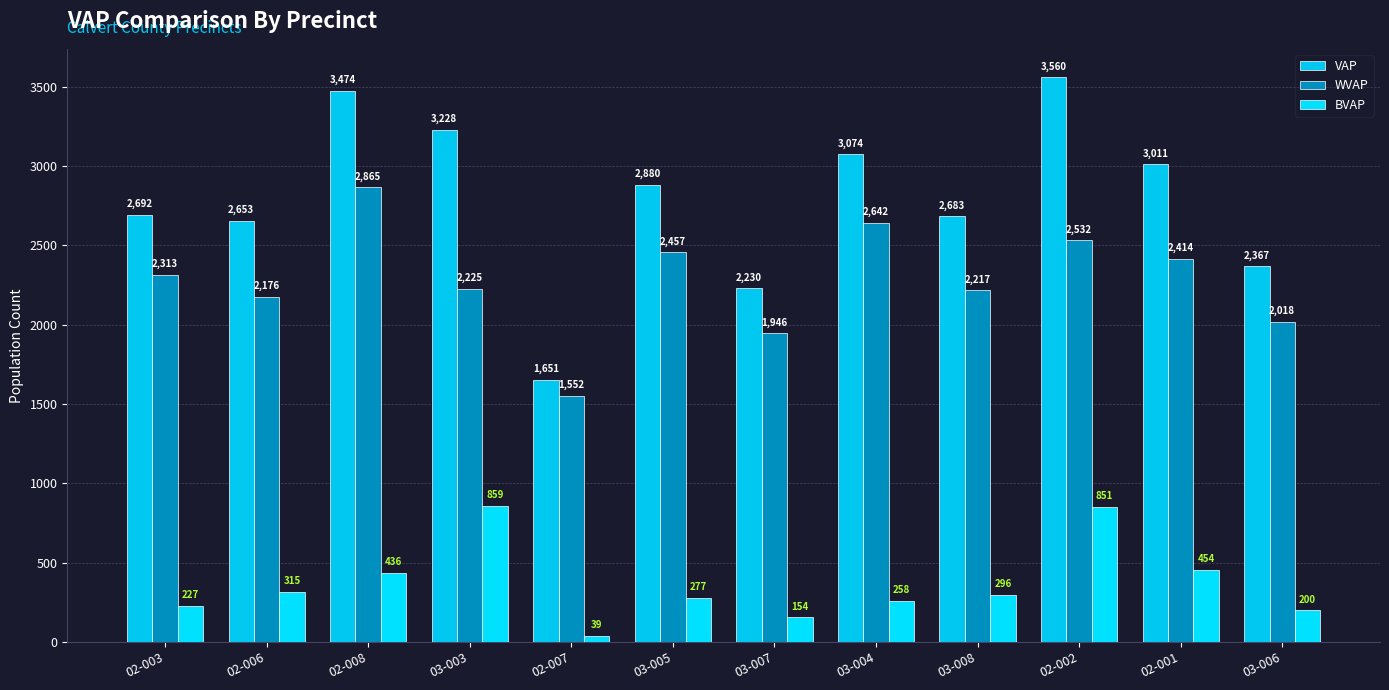

What is the smallest value displayed?

39